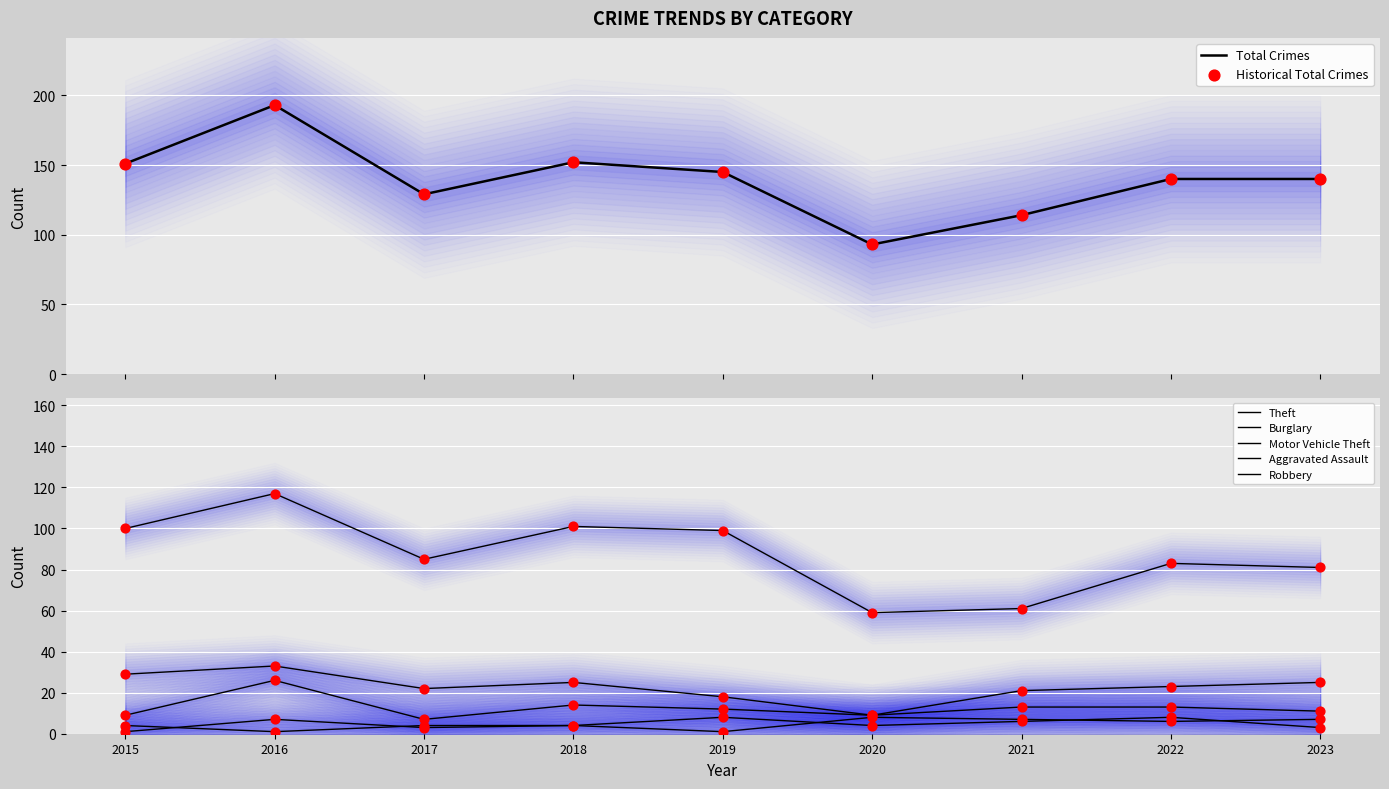

At how many categories does at least one series exceed 99?

8